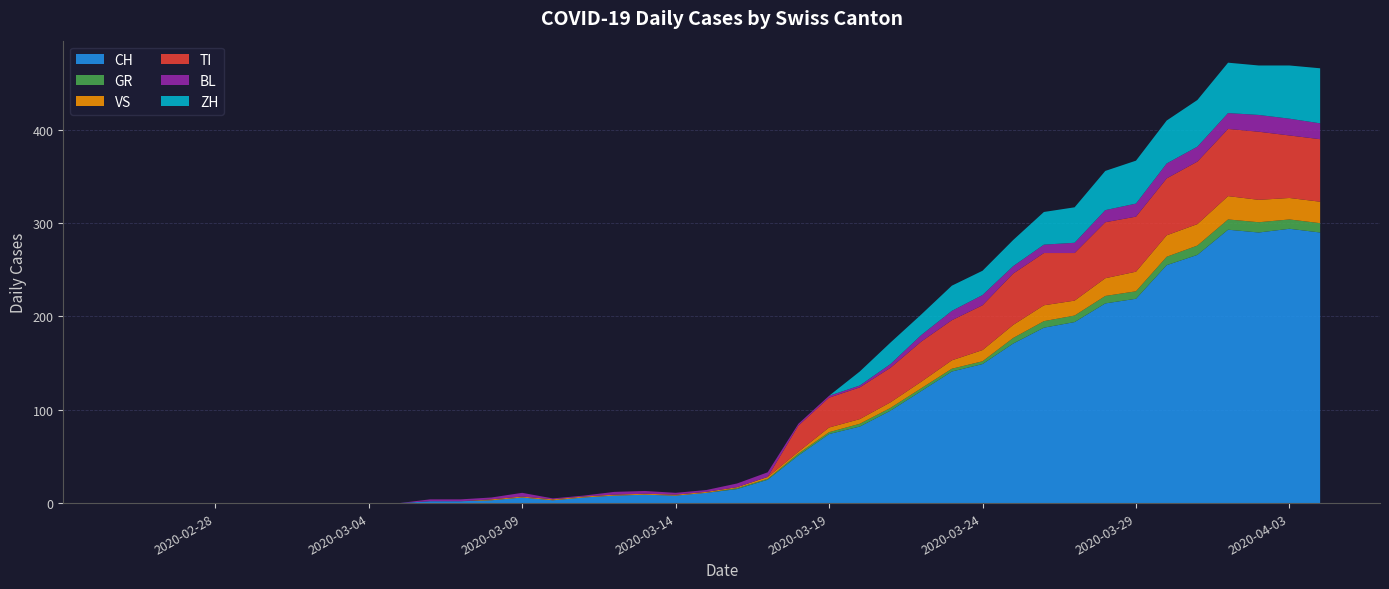

Reading left to right, what are all the values shown in this chart?

CH: 0	0	0	0	0	0	0	0	0	0	2	2	3	6	3	6	8	9	8	11	15	25	51	74	82	99	120	141	149	171	188	194	214	219	255	266	293	290	294	290
GR: 0	0	0	0	0	0	0	0	0	0	0	0	0	0	0	0	0	0	0	0	1	1	2	2	3	3	3	3	3	6	7	7	8	8	9	10	11	11	10	10
VS: 0	0	0	0	0	0	0	0	0	0	0	0	1	1	1	1	1	1	1	1	1	2	2	5	5	6	7	9	12	14	17	16	19	21	23	23	25	24	23	23
TI: 0	0	0	0	0	0	0	0	0	0	0	0	0	0	0	0	0	0	0	0	0	0	28	32	34	37	43	43	48	55	56	51	60	59	61	67	72	73	67	67
BL: 0	0	0	0	0	0	0	0	0	0	2	2	2	4	1	1	3	3	2	2	4	5	2	2	2	4	7	10	11	8	9	11	13	14	16	16	17	18	18	17
ZH: 0	0	0	0	0	0	0	0	0	0	0	0	0	0	0	0	0	0	0	0	0	0	0	0	15	23	22	27	26	28	35	38	42	46	46	50	54	53	57	59